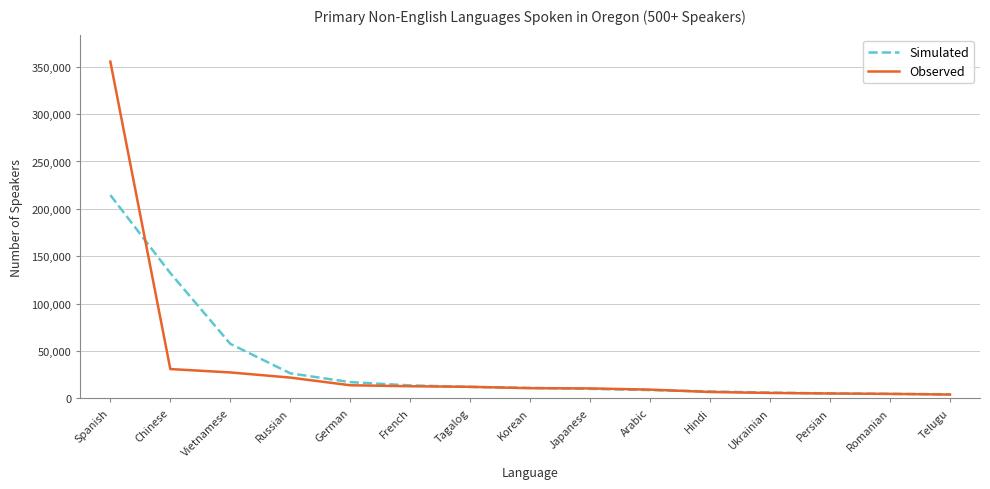

List the series in order of their peak value, lowest first.

Simulated, Observed